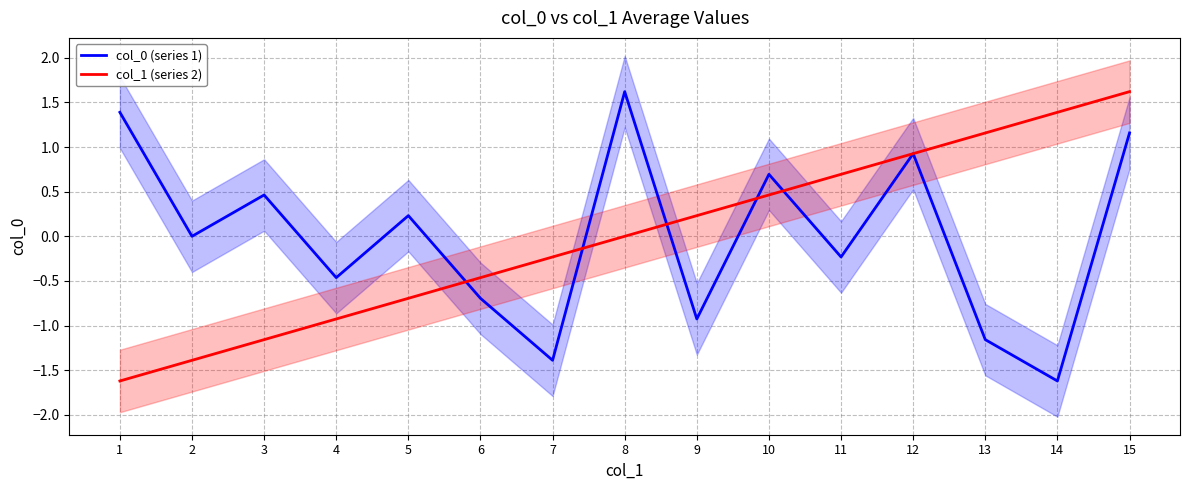

What is the difference between the col_0 (series 1) values at 2 and 11?

0.2